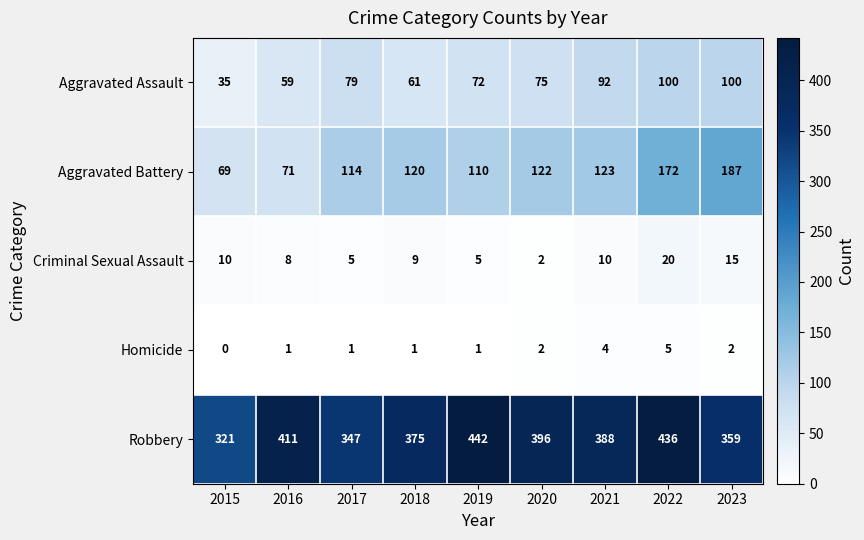

How many positive values does the Homicide series have?

8